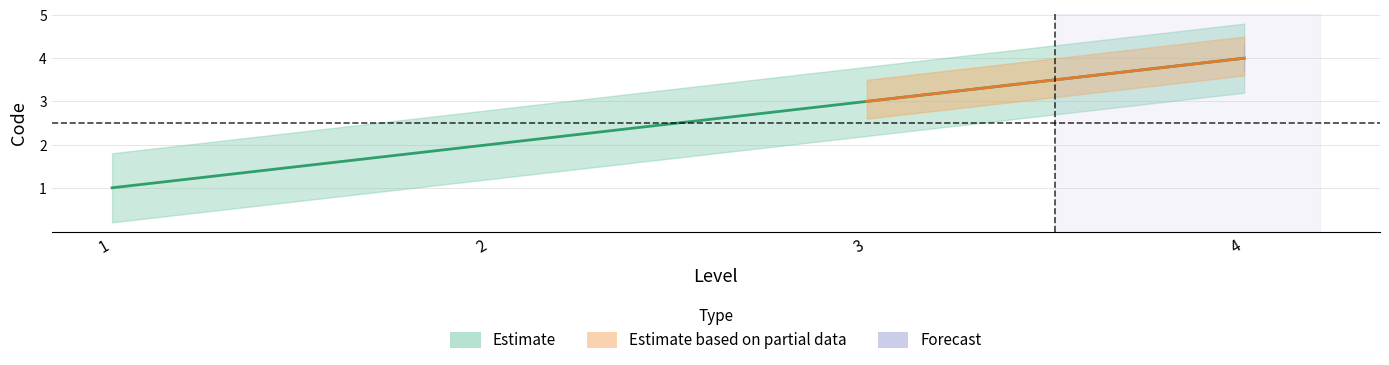

Between 1 and 2, which is larger?

2